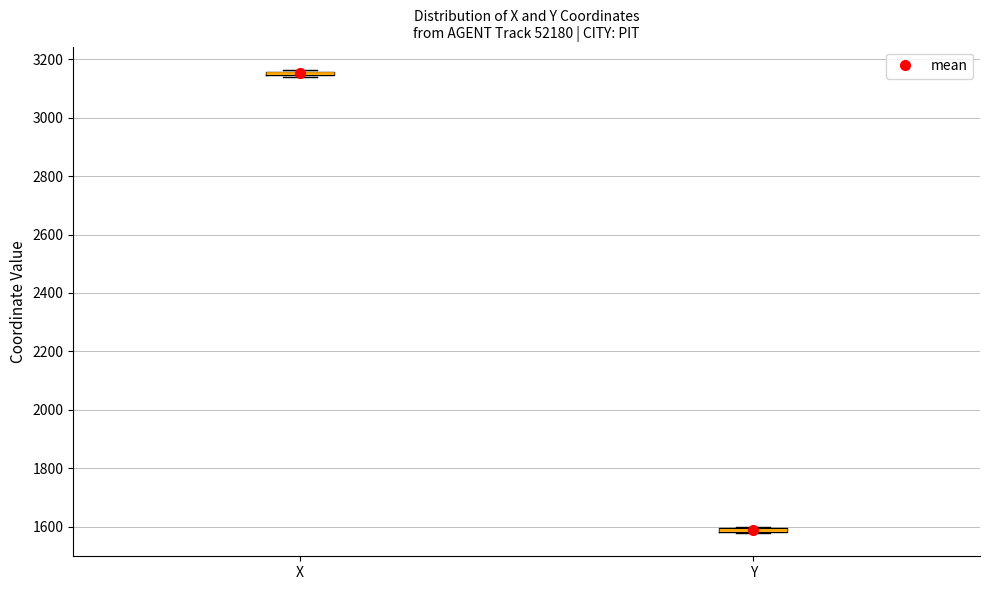

Where is the upper edge of the box for X on the y-axis? The values are not printed on the chart, so give them approximately, as read against the axis.

3160